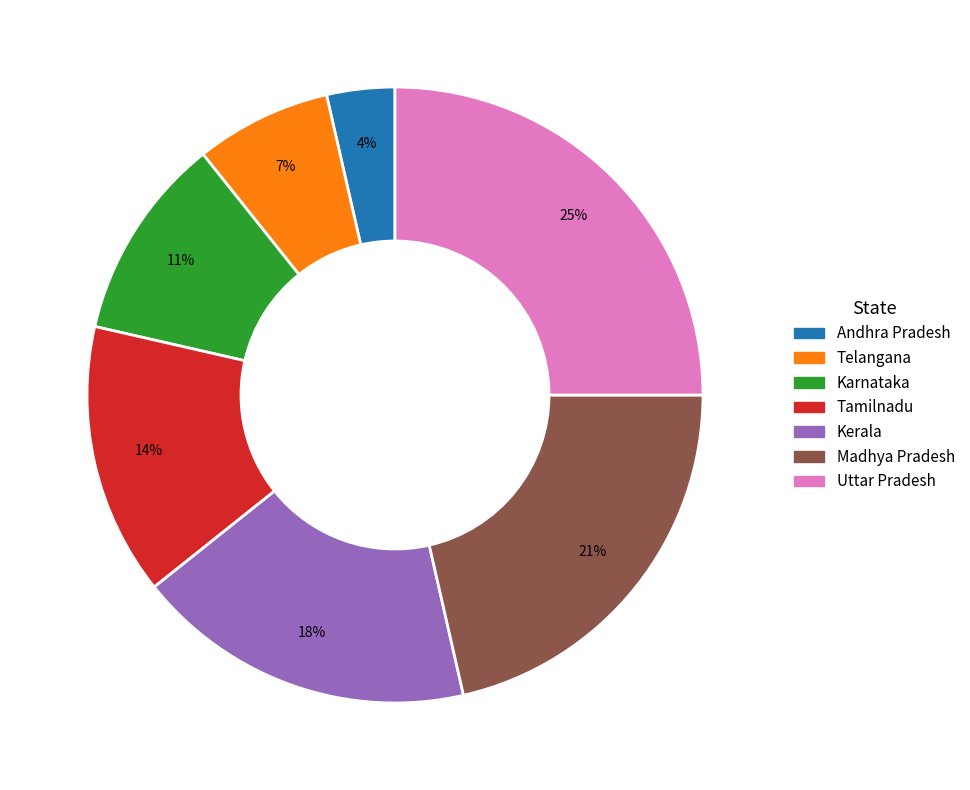

Is it true that Uttar Pradesh is 34% of the pie?

False